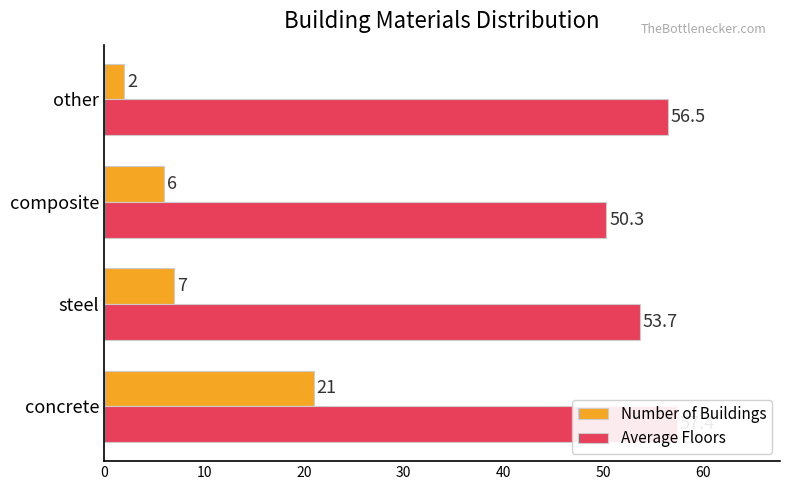

What is the approximate value of Average Floors at 30?

56.5